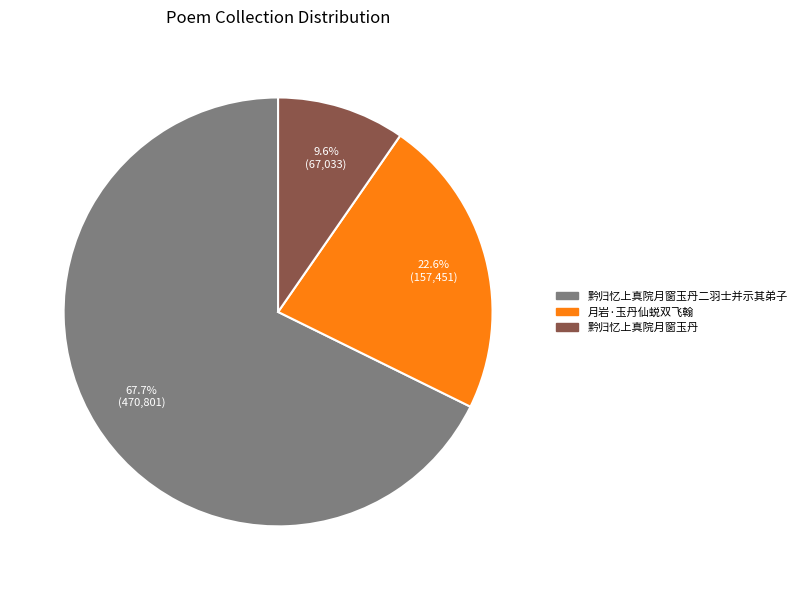

Is there any slice that represents more than half of the pie?

Yes